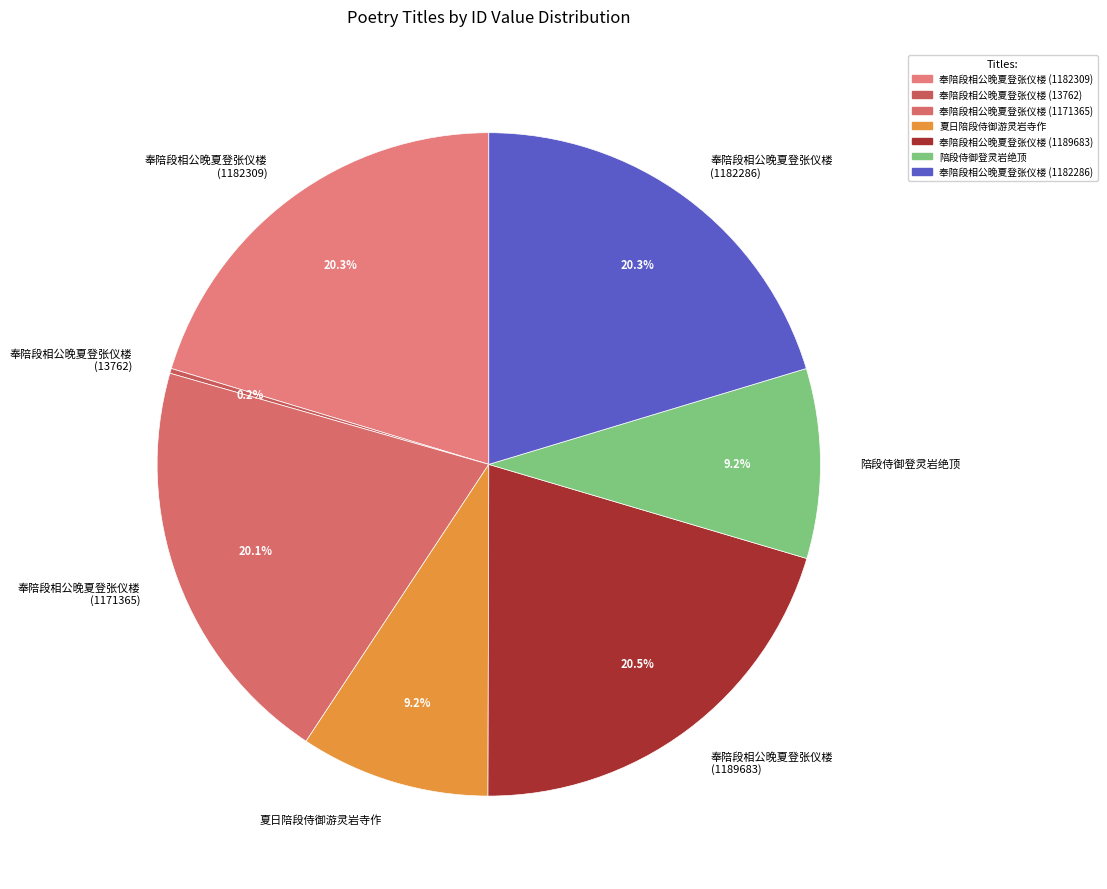

Between 夏日陪段侍御游灵岩寺作 and 奉陪段相公晚夏登张仪楼 (1189683), which is larger?

奉陪段相公晚夏登张仪楼 (1189683)